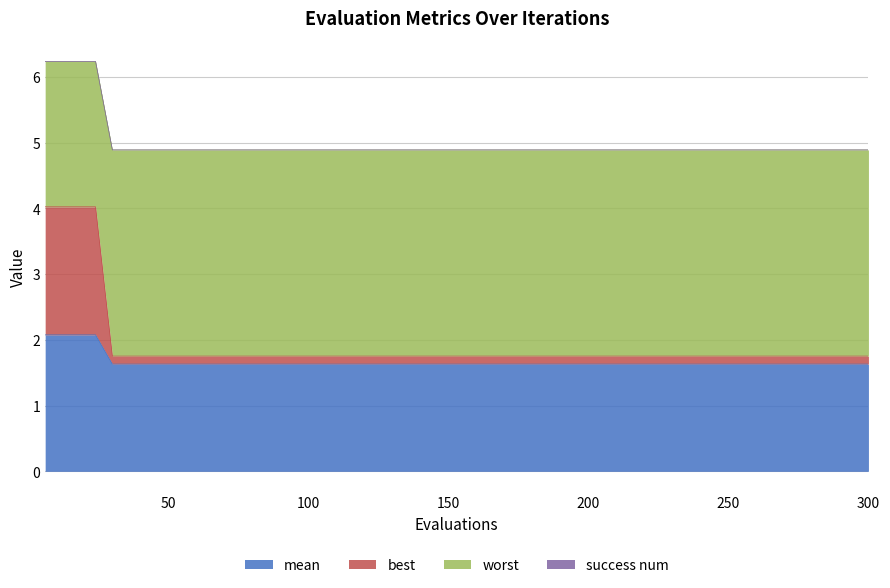

Which has a higher value, 210 or 180?

210